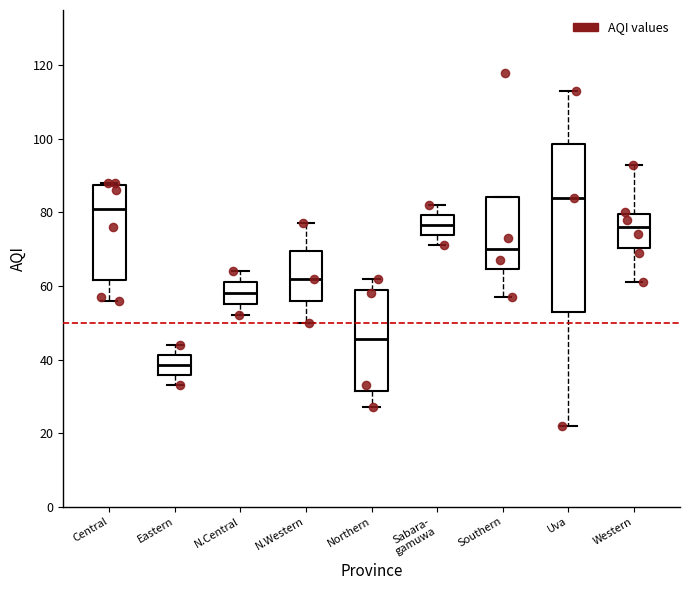

Where is the lower edge of the box for Central on the y-axis? The values are not printed on the chart, so give them approximately, as read against the axis.

62